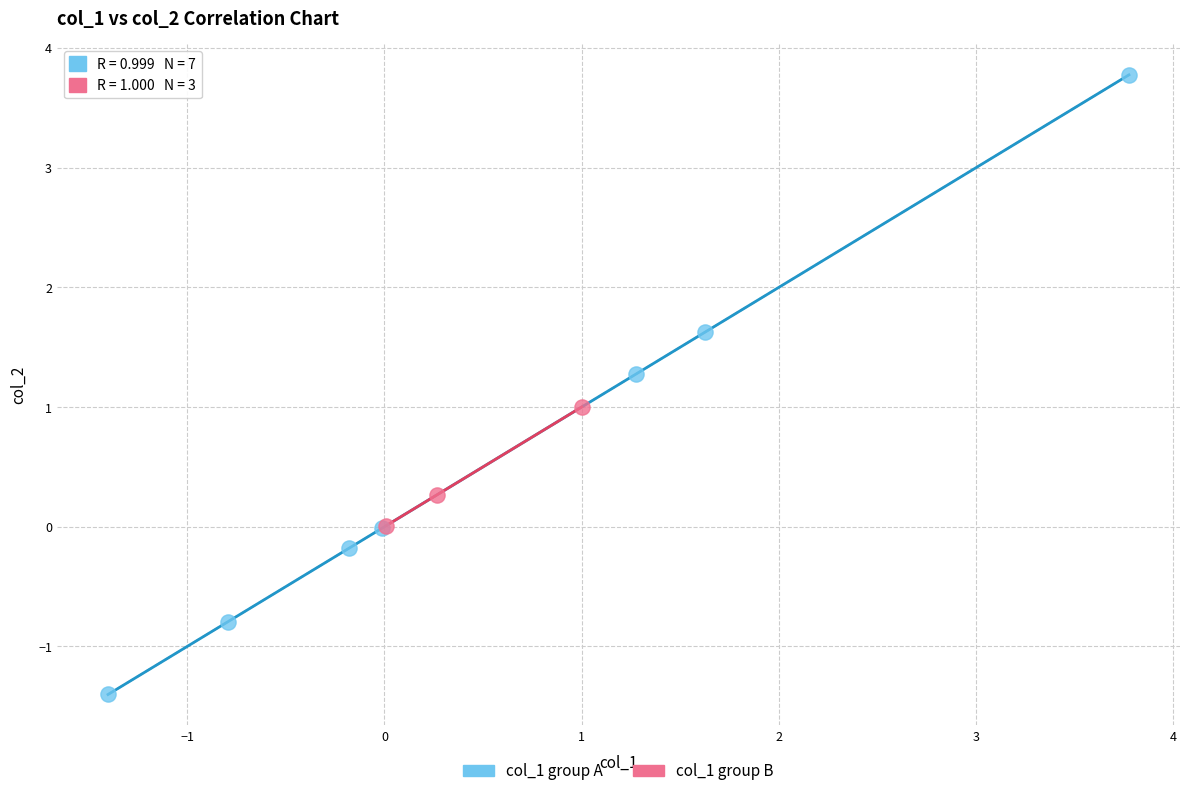

Which series contains the lowest Y value?

col_1 group A